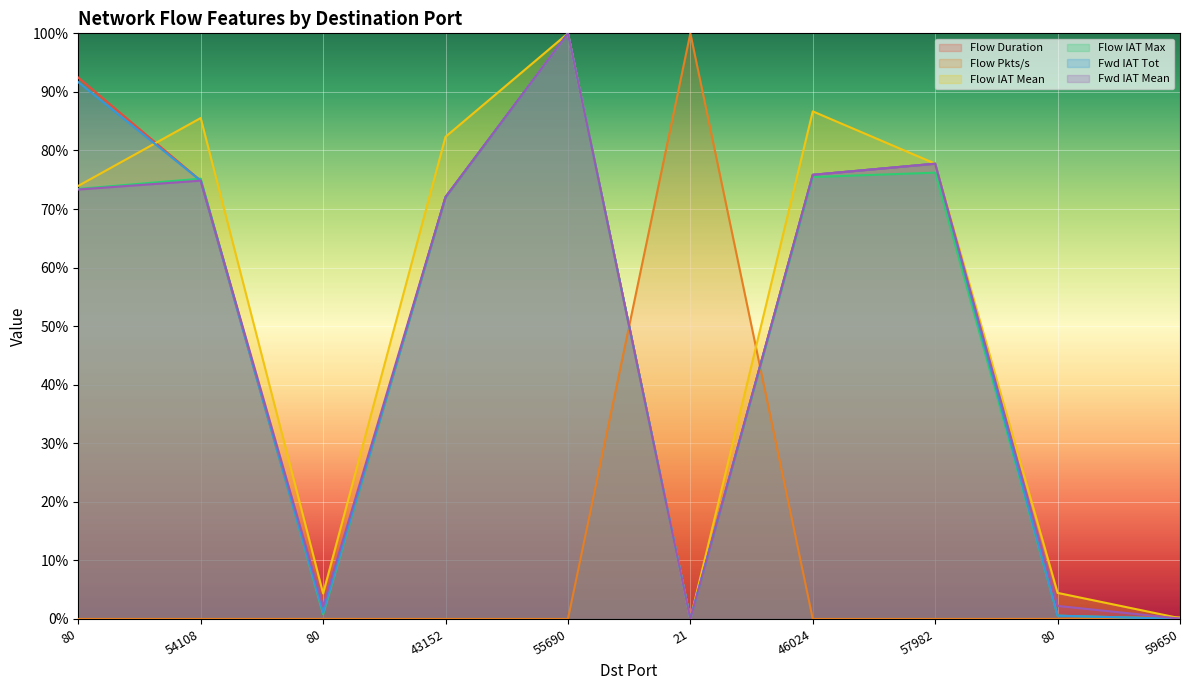

What are all the series names shown in the legend?

Flow Duration, Flow Pkts/s, Flow IAT Mean, Flow IAT Max, Fwd IAT Tot, Fwd IAT Mean